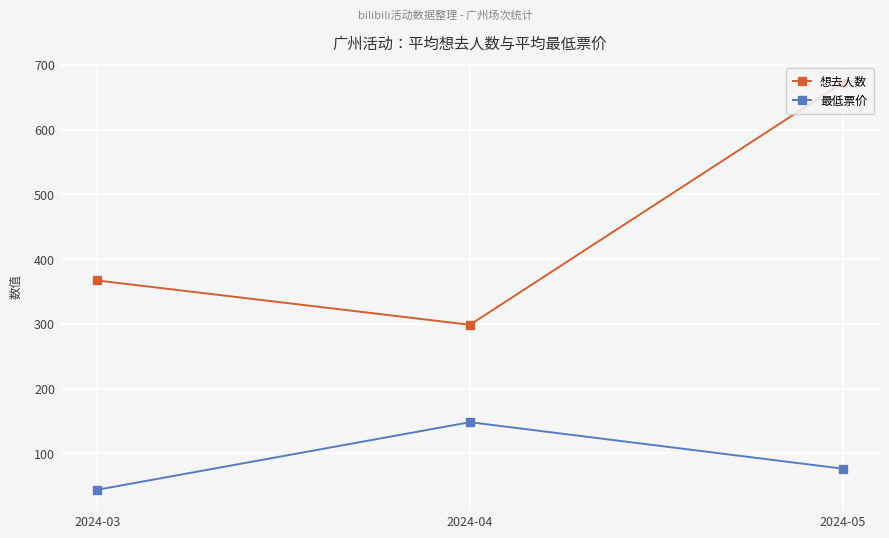

What value does the 最低票价 series have at 2024-03?

44.0